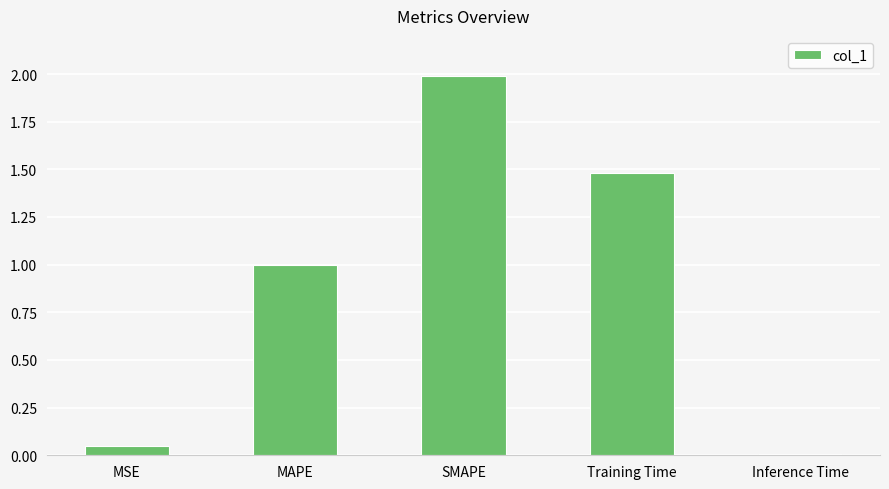

What is the difference between the maximum and minimum values?

2.0